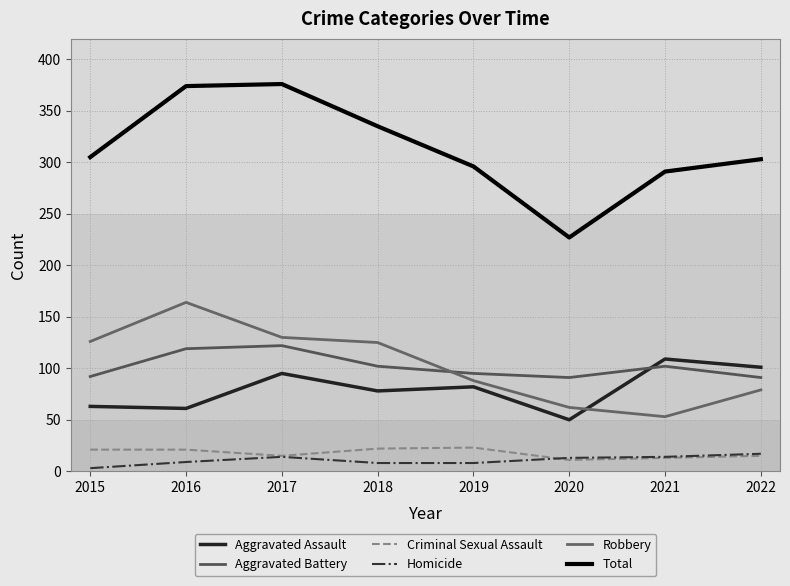

How many lines are shown in the chart?

6